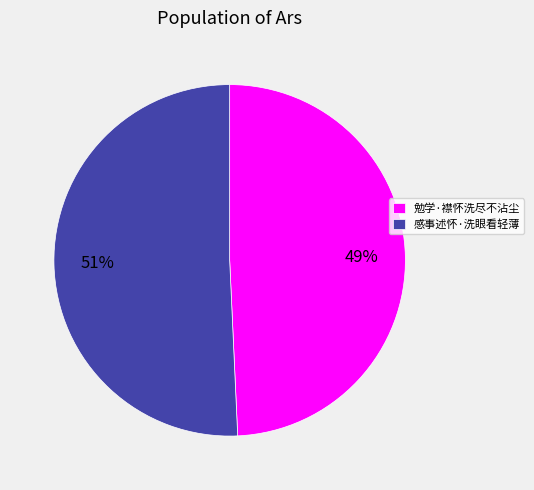

Which category has the biggest portion of the pie?

感事述怀·洗眼看轻薄